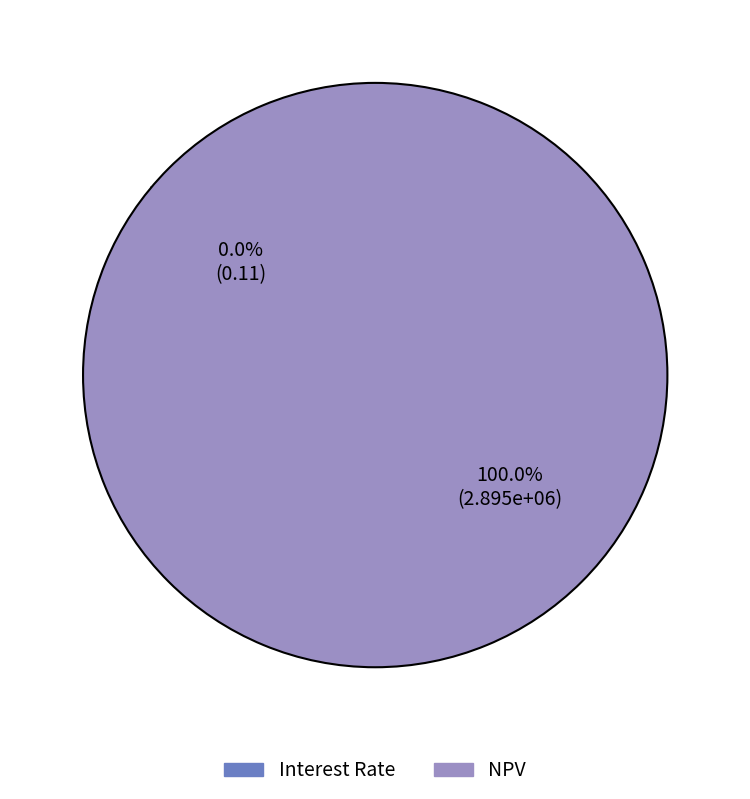

To the nearest percent, what portion does NPV represent?

100%